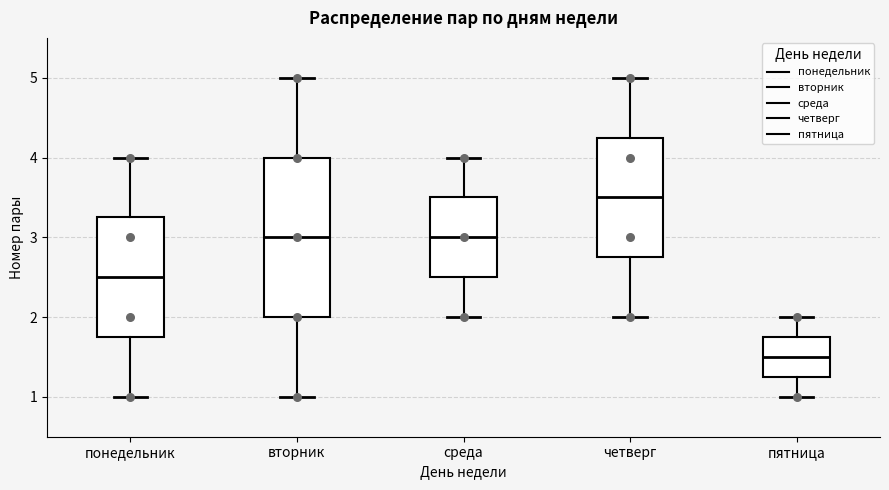

Reading left to right, transcribe this box plot: for each box, give where its median line is, the range the box spans, and where its two whiskers end, as read against the y-axis. The values are not printed on the chart, so give them approximately, as read against the axis.

понедельник: median 2.5, box 1.8 to 3.3, whiskers 1.0 to 4.0
вторник: median 3.0, box 2.0 to 4.0, whiskers 1.0 to 5.0
среда: median 3.0, box 2.5 to 3.5, whiskers 2.0 to 4.0
четверг: median 3.5, box 2.8 to 4.3, whiskers 2.0 to 5.0
пятница: median 1.5, box 1.3 to 1.8, whiskers 1.0 to 2.0